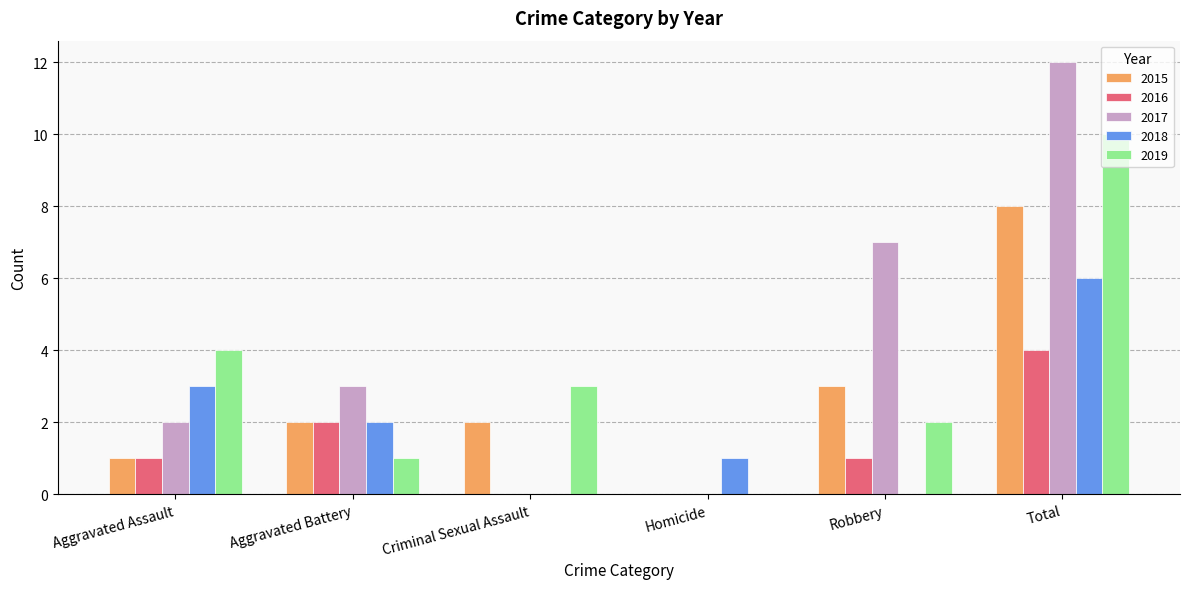

How many data points does each series have?

6